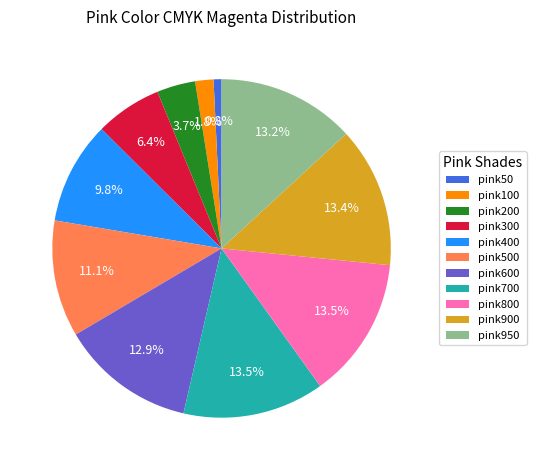

Is pink500 the majority of the pie?

No